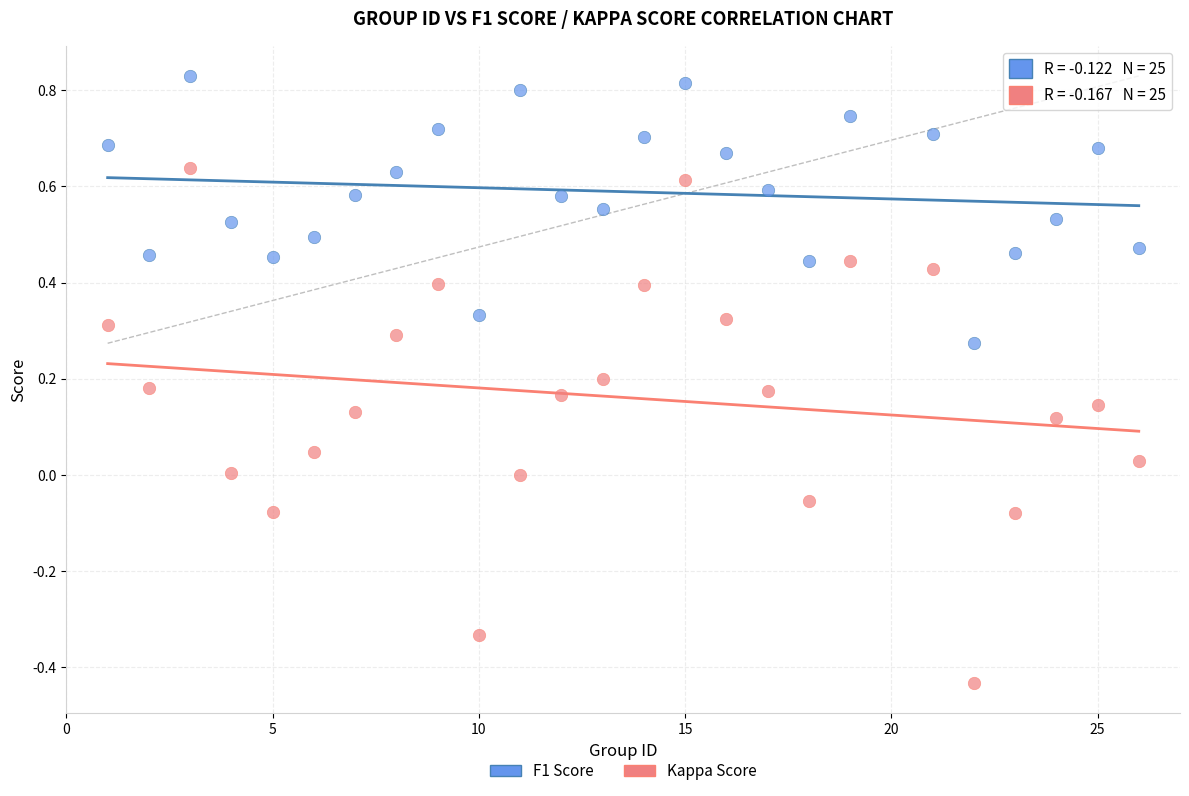

Across all data points, what is the range of Y values (max minus min)?

1.3